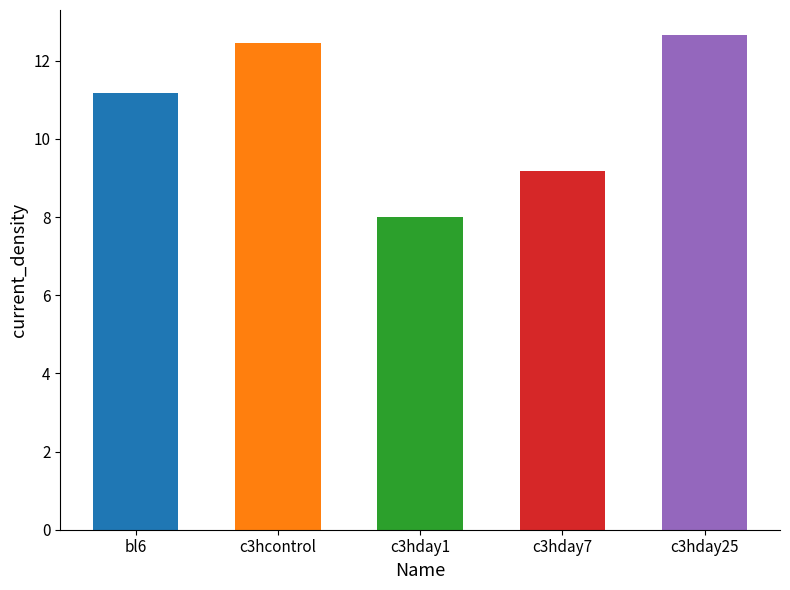

Which category has the highest value across all series?

c3hday25